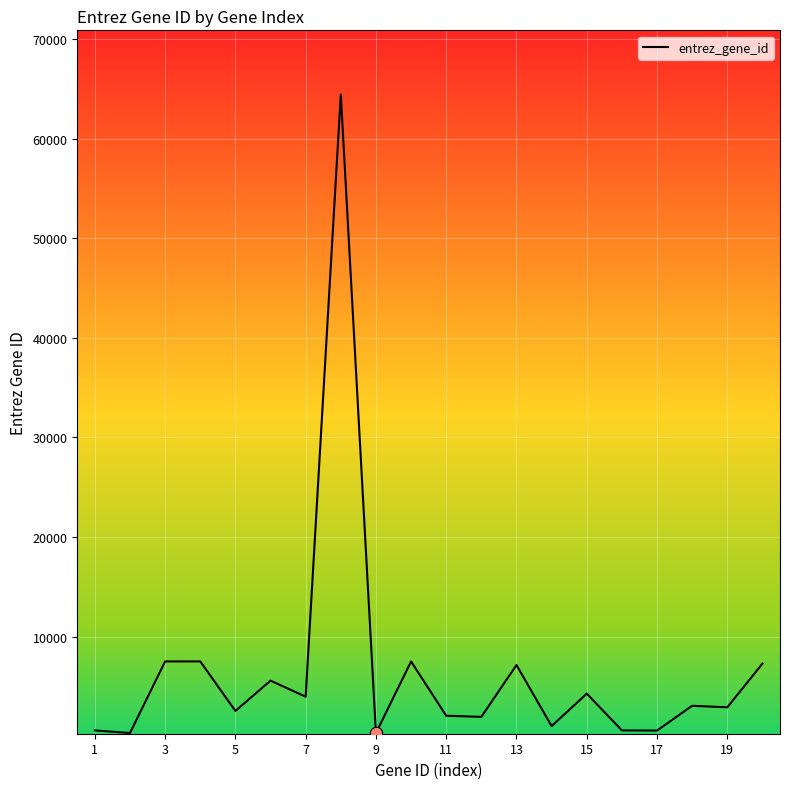

What is the greatest value displayed?

64421